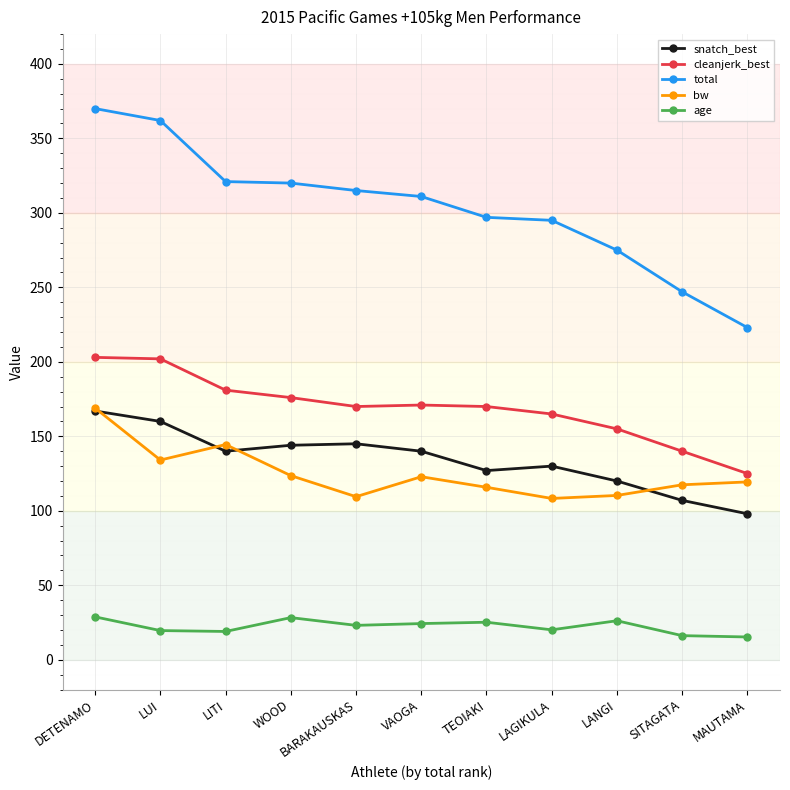

What position from the left is LUI?

2